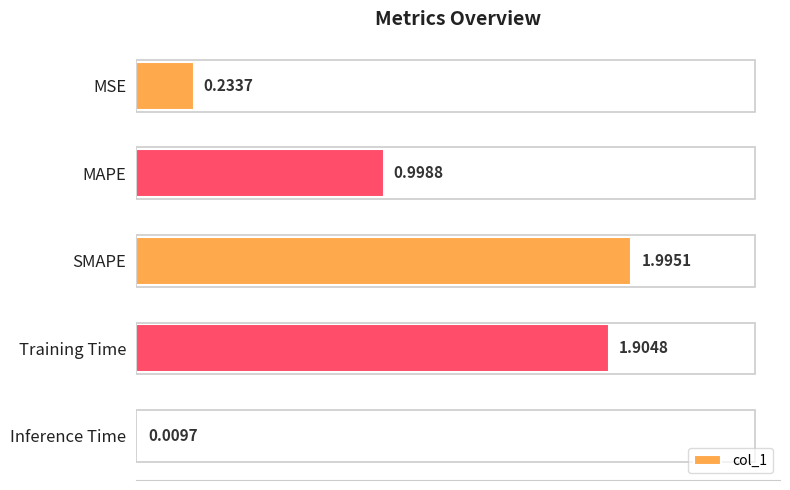

What is the maximum value shown in the chart?

2.0